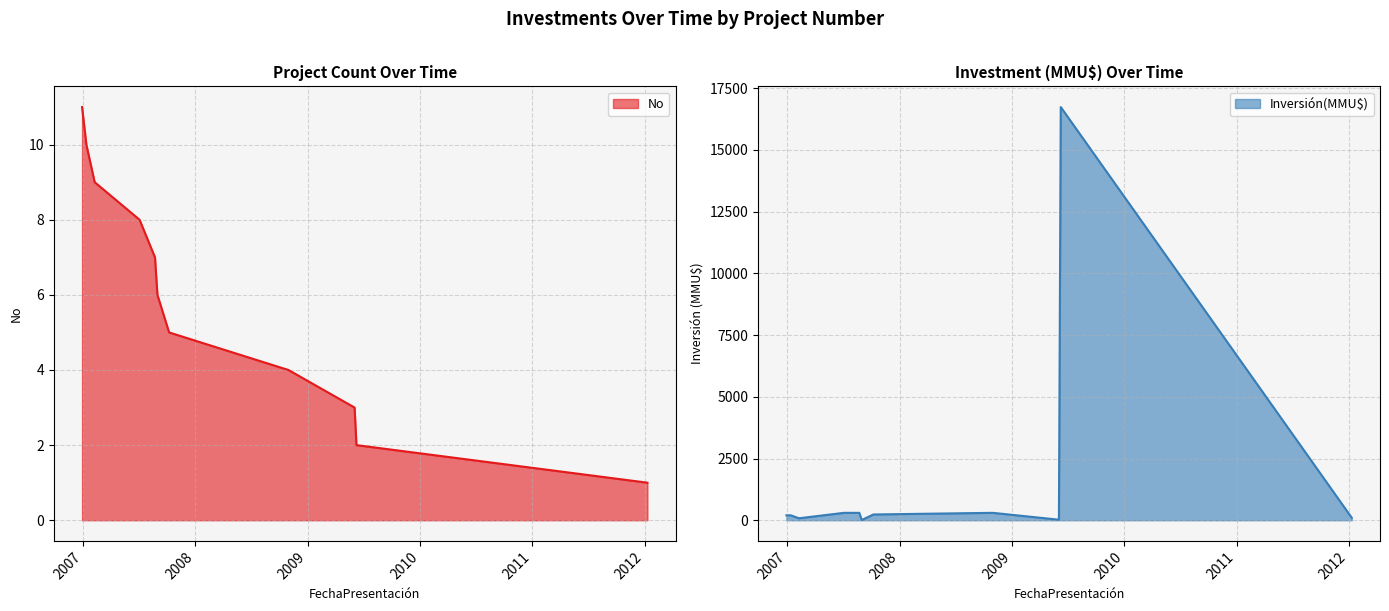

Is it true that Inversión(MMU$) equals 100 at 08/10/2007?

False